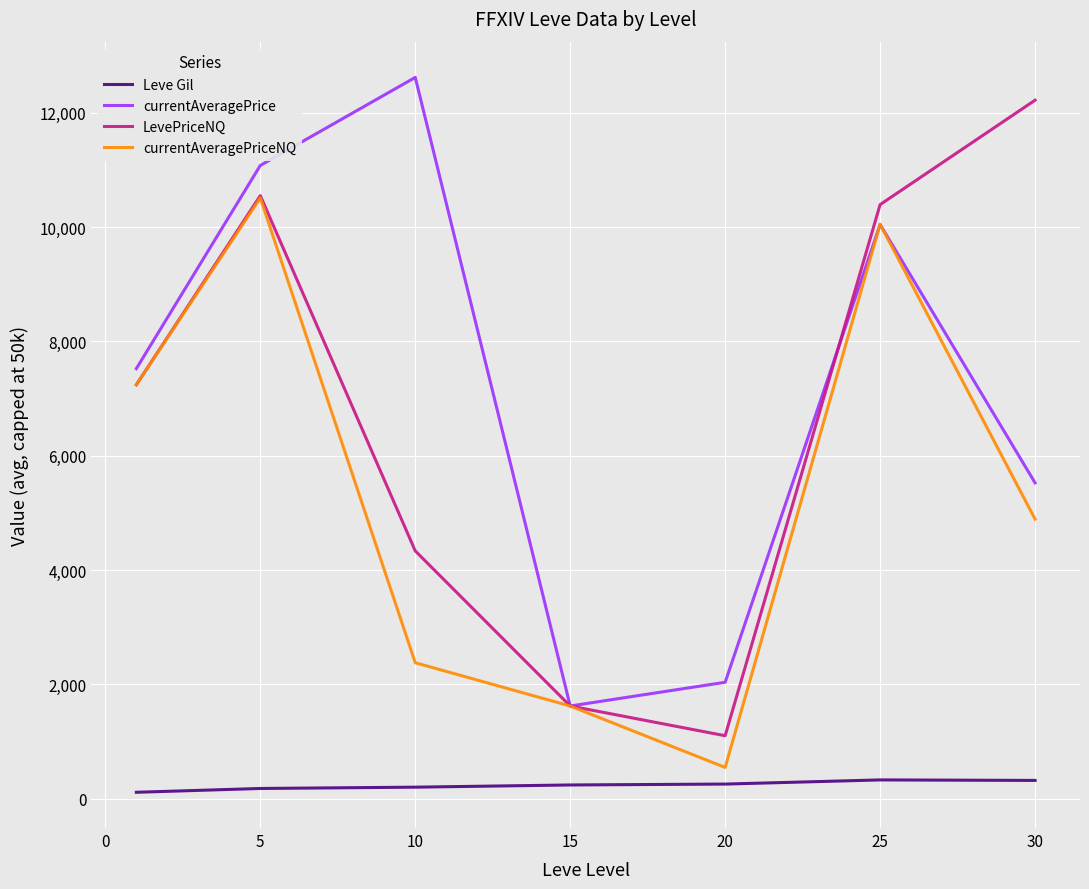

True or false: LevePriceNQ has more than 0 interior local peaks.

True